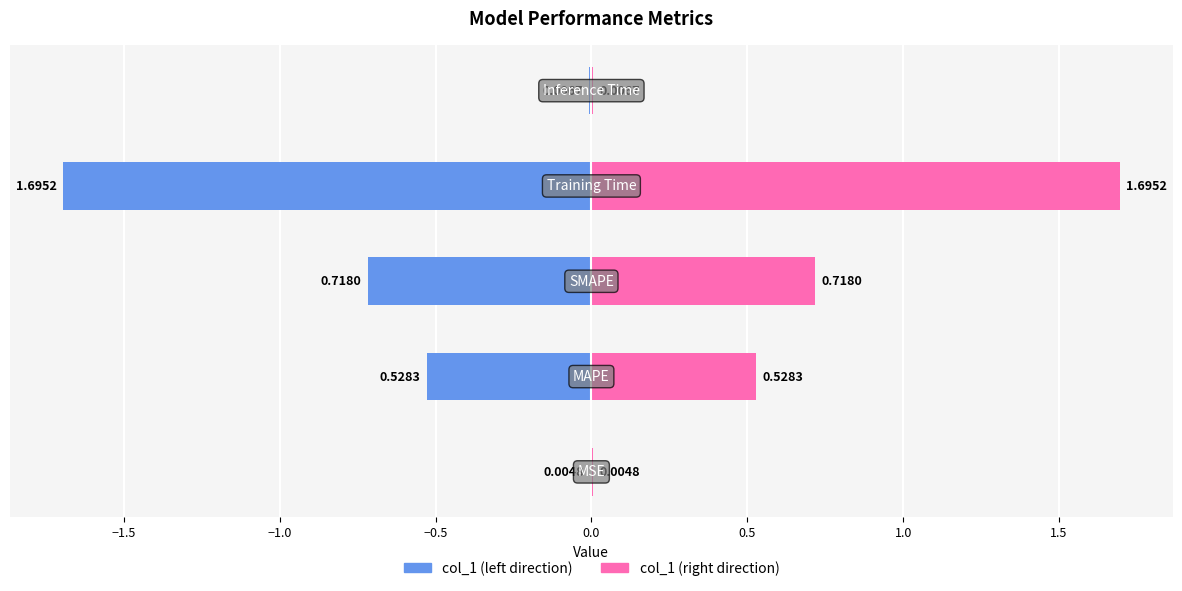

Rank the series by their average value, from highest to lowest.

col_1 (right), col_1 (left)